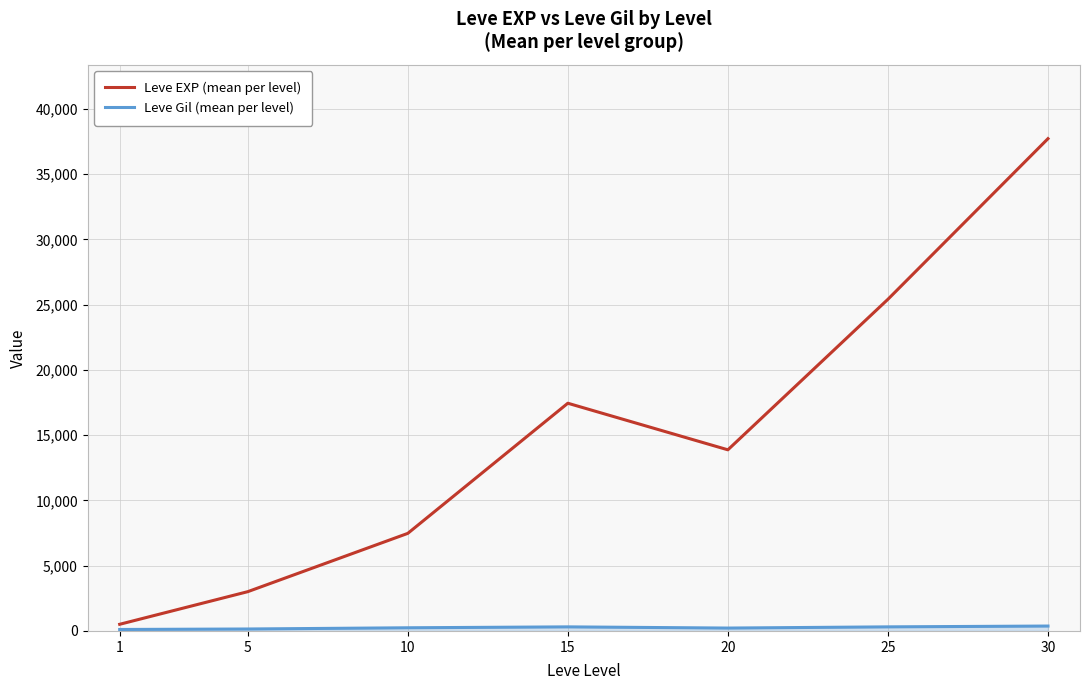

What is the maximum value shown in the chart?

37715.0